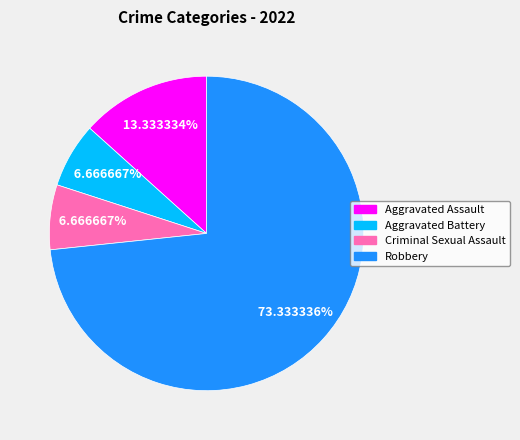

Which slice is the largest?

Robbery